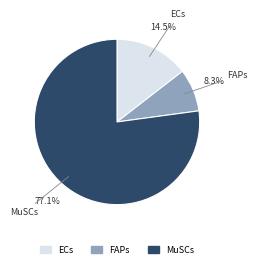

What percentage do MuSCs and ECs together represent?

91.7%